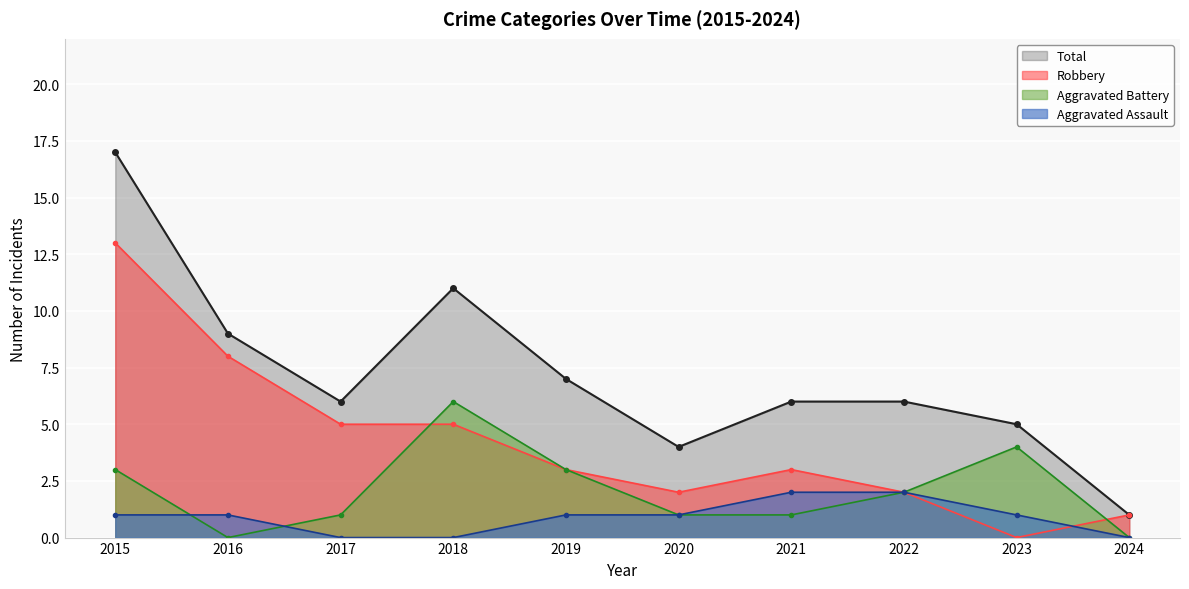

Rank the series by their average value, from highest to lowest.

Total, Robbery, Aggravated Battery, Aggravated Assault